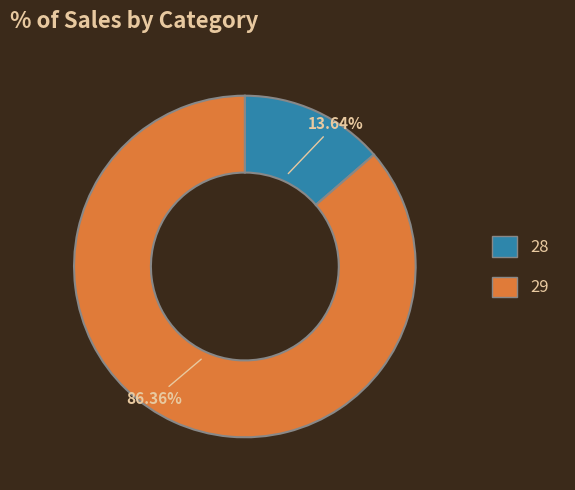

To the nearest percent, what is the combined percentage of 28 and 29?

100%